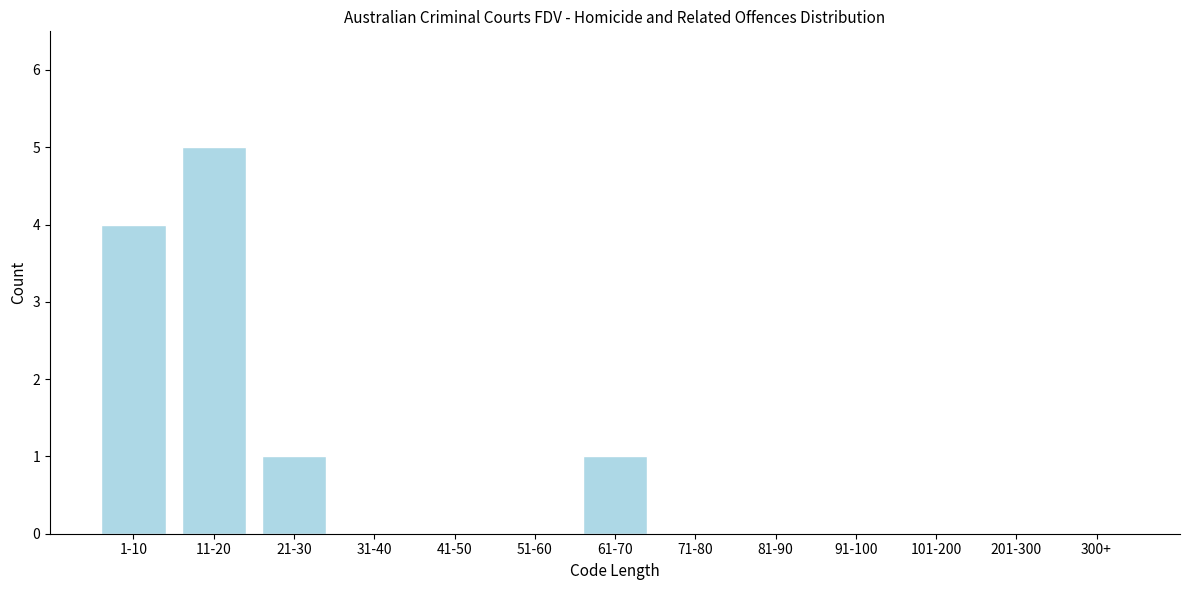

Reading left to right, transcribe all the data shown in this chart.

1-10=4	11-20=5	21-30=1	31-40=0	41-50=0	51-60=0	61-70=1	71-80=0	81-90=0	91-100=0	101-200=0	201-300=0	300+=0